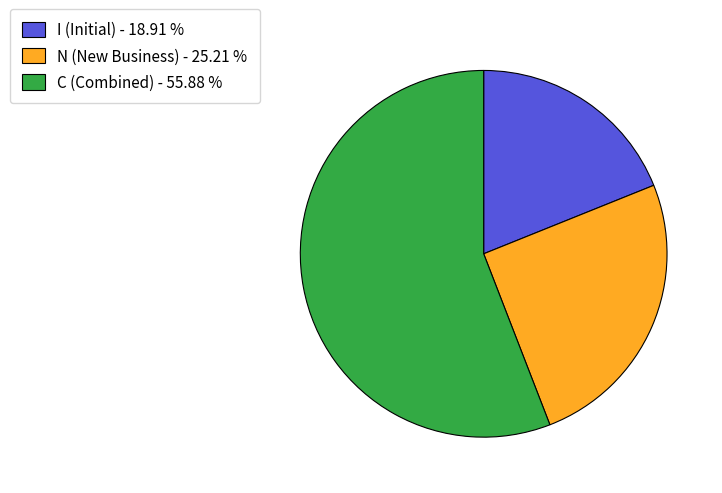

Does any single category account for the majority?

Yes